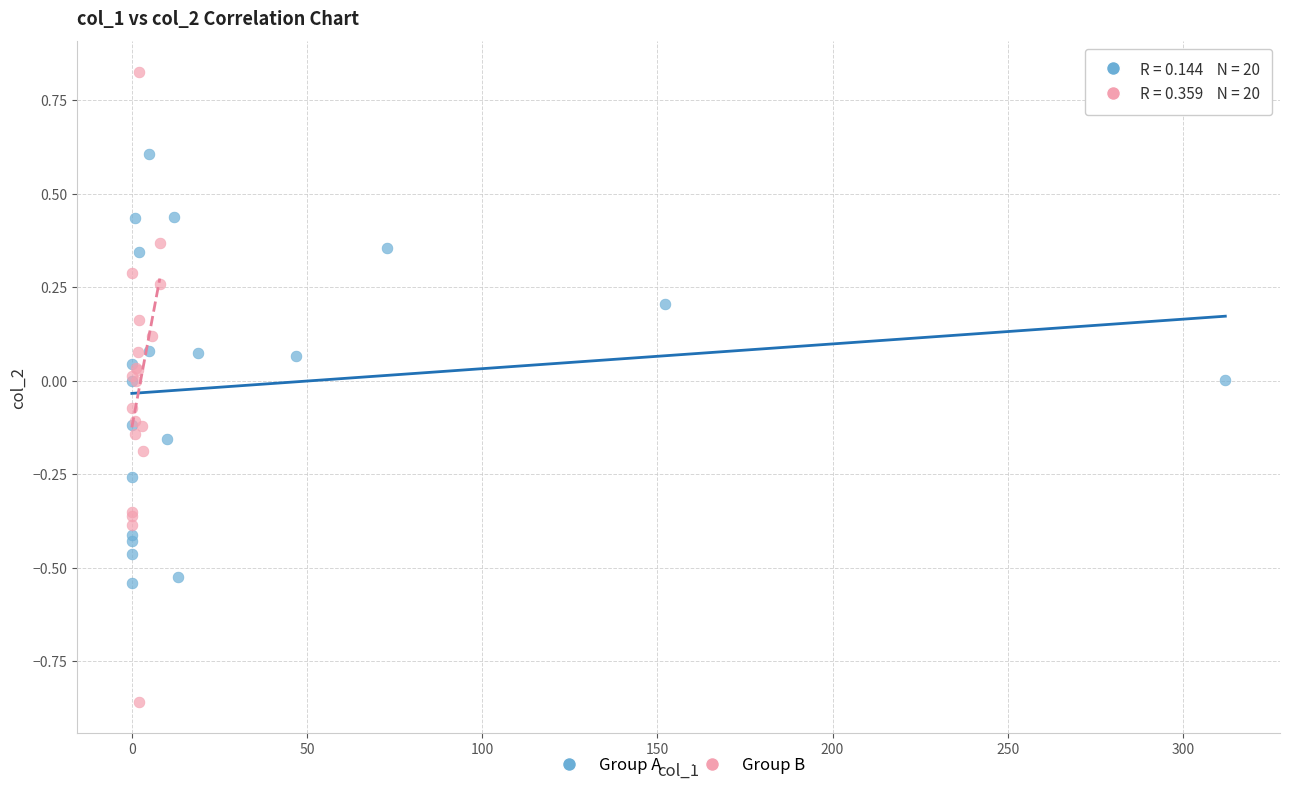

Which series contains the highest Y value?

Group B